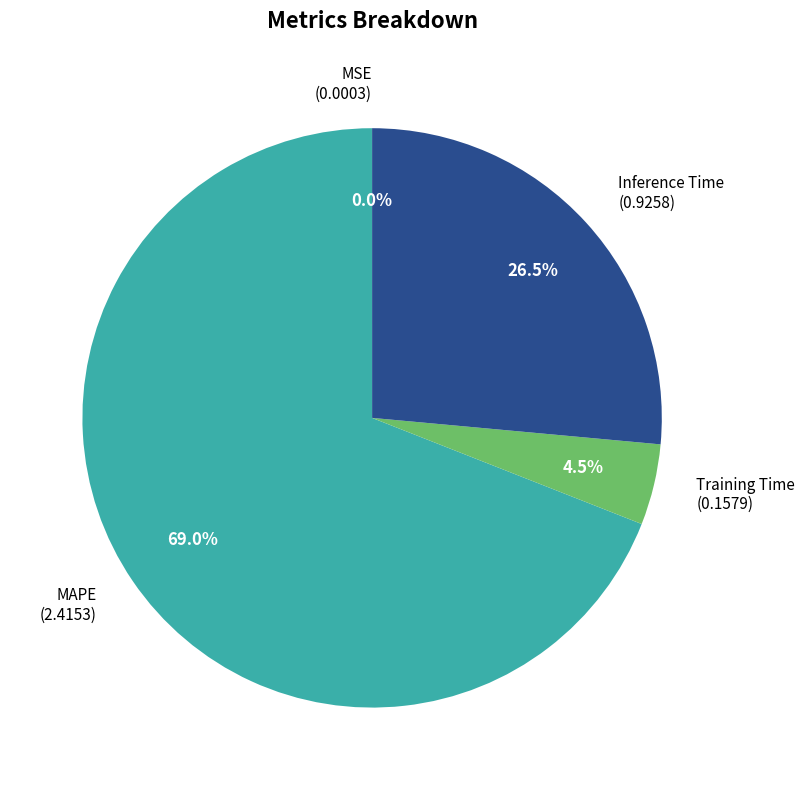

How much of the chart is everything except MAPE?

31.0%